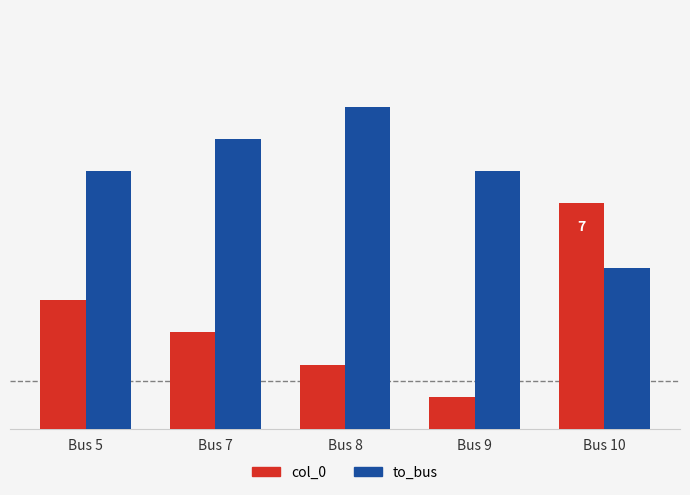

What is the sum of the to_bus values at Bus 10 and Bus 8?

15